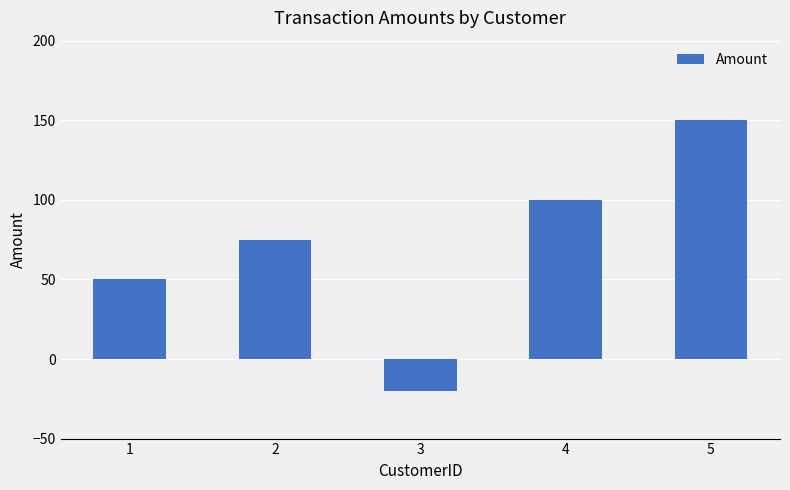

Reading right to left, what are all the values shown in this chart?

150	100	-20	75	50